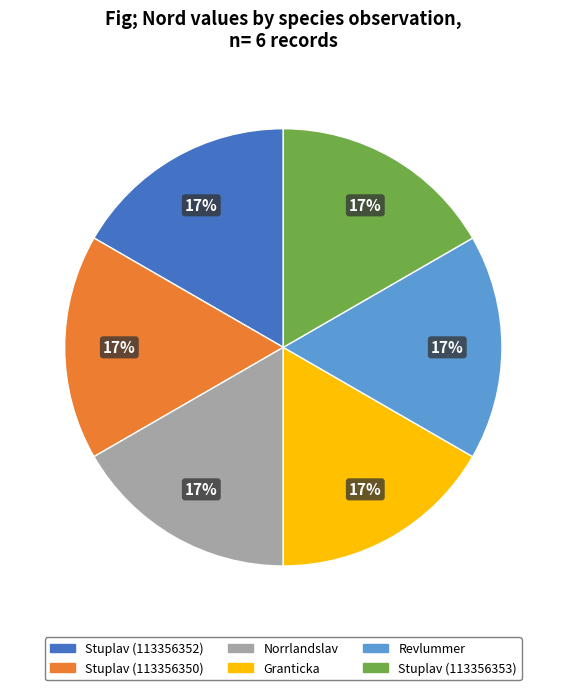

The Stuplav (113356350) slice represents 17% of the pie. True or false?

True